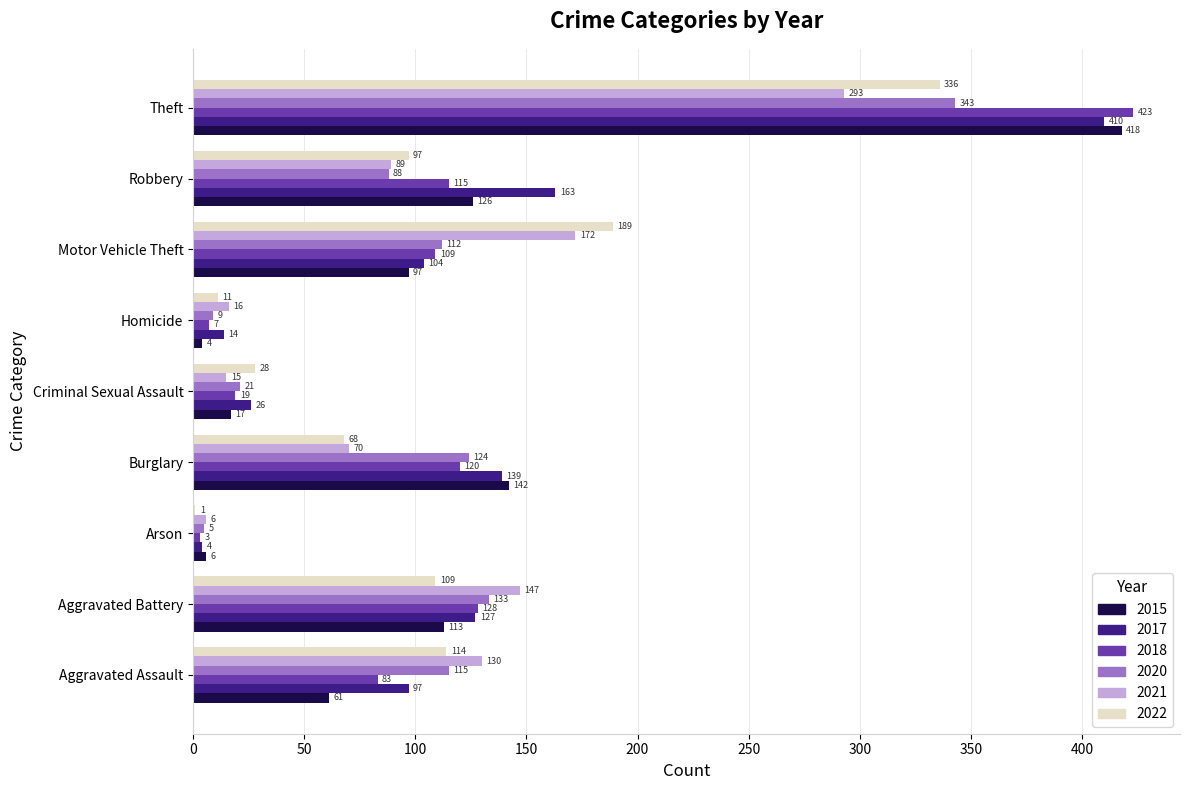

True or false: 2015 has a value of 418 at Theft.

True